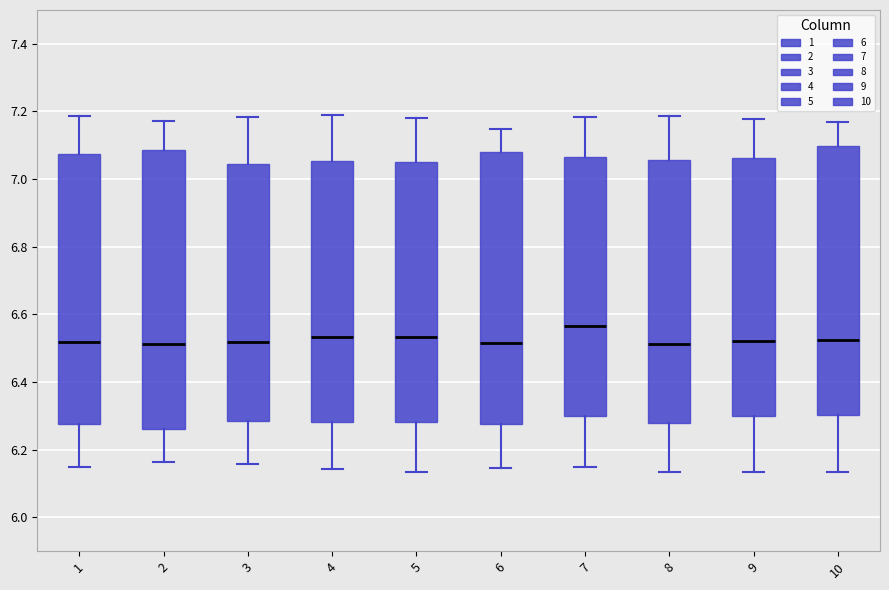

Where does the lower whisker of the box at x = 5 end on the y-axis? The values are not printed on the chart, so give them approximately, as read against the axis.

6.14